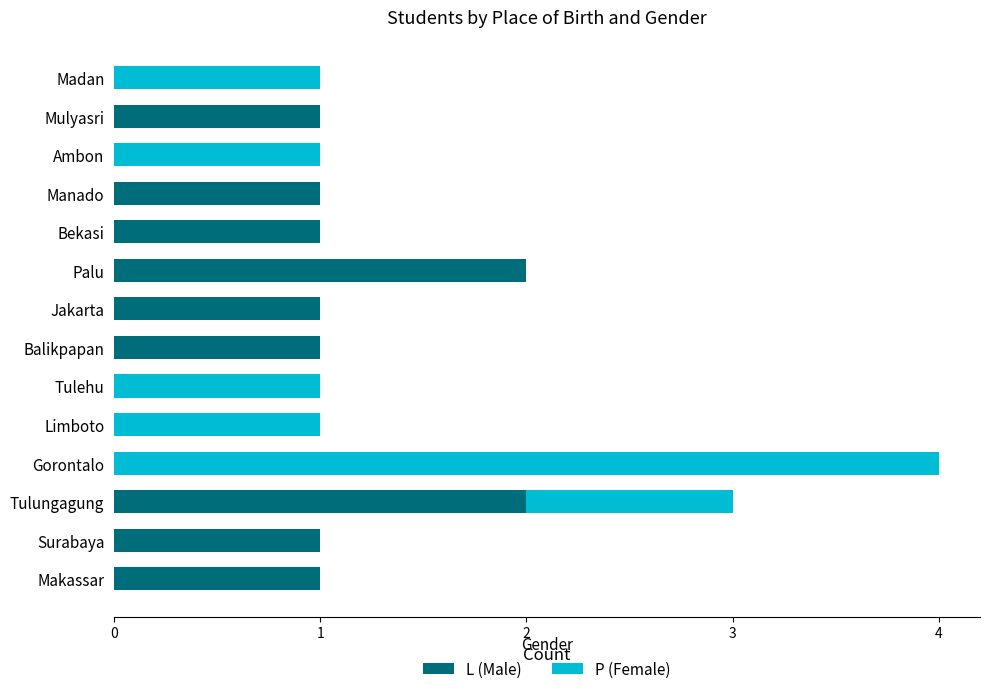

Is it true that L (Male) equals 1 at Jakarta?

True